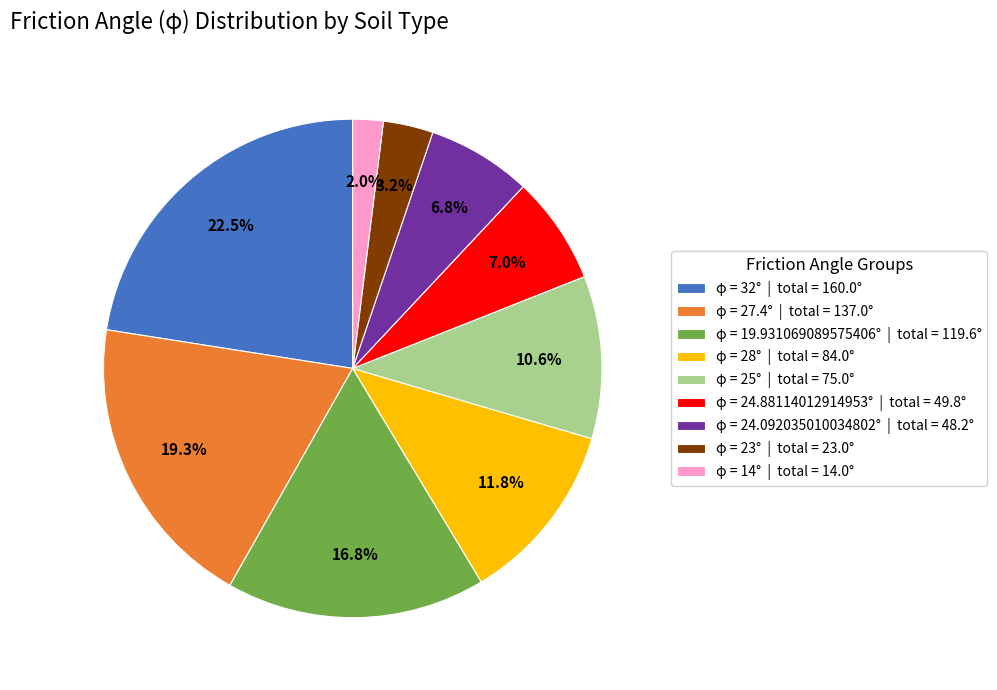

Does φ = 24.88114012914953° | total = 49.8° account for over 50% of the chart?

No